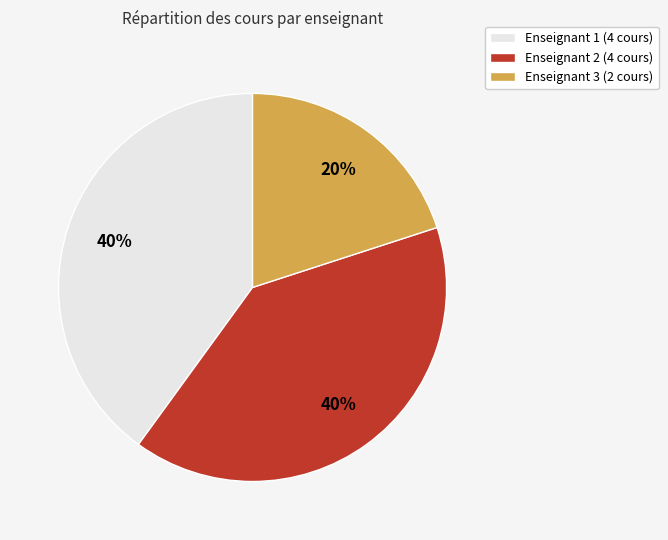

Count the number of slices in the pie.

3